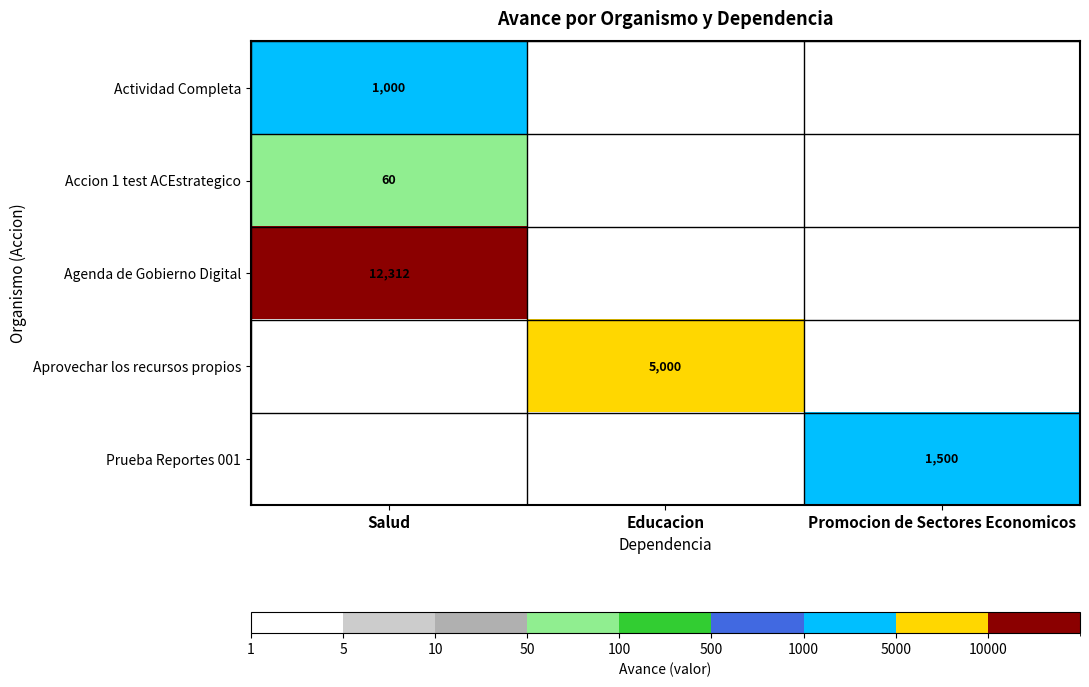

True or false: Aprovechar los recursos propios has a value of 8023 at Educacion.

False